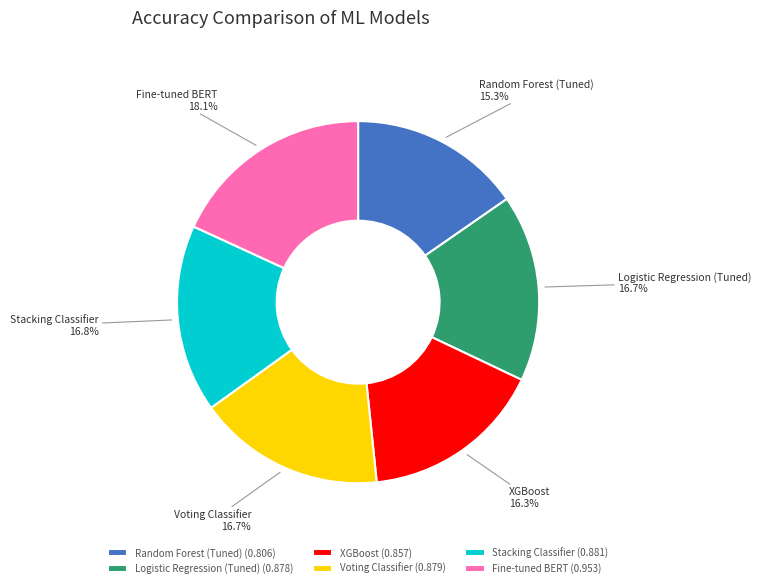

To the nearest percent, what is the average slice percentage?

17%